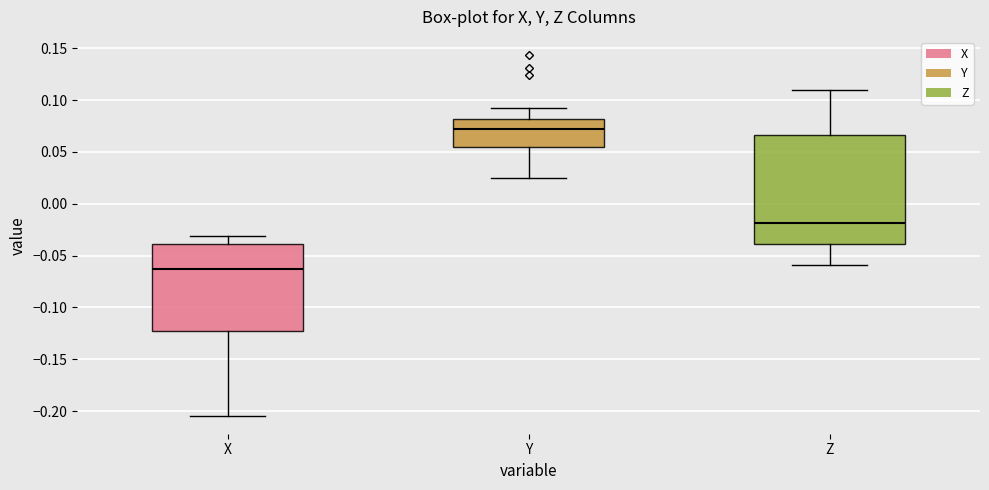

Which box has the highest median line?

Y